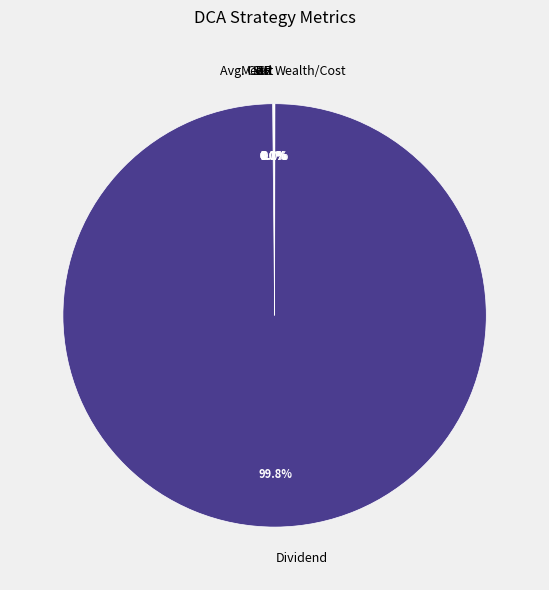

Which category accounts for the majority?

Dividend